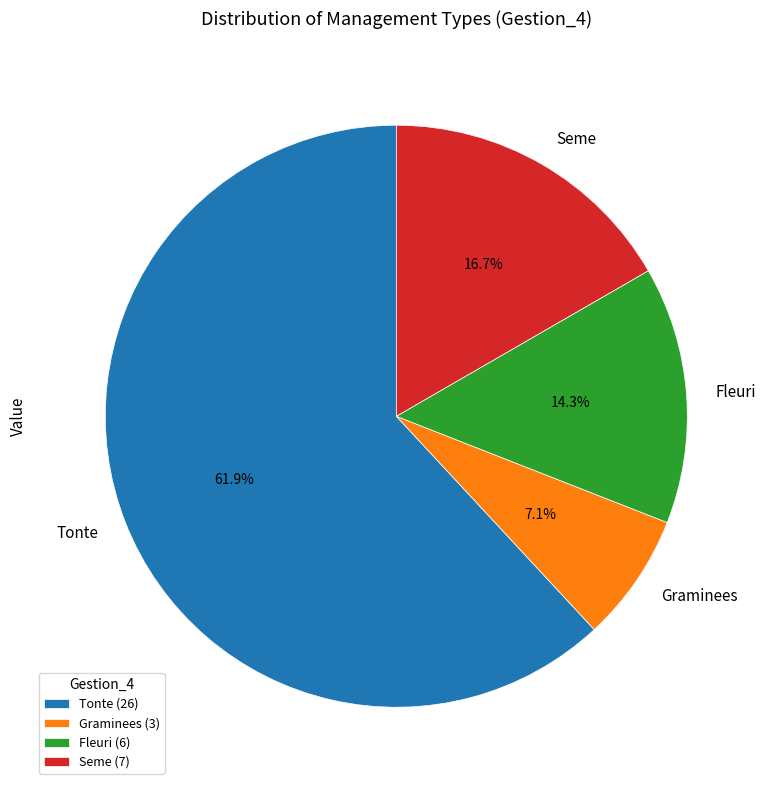

Is the sum of Tonte and Graminees greater than half?

Yes